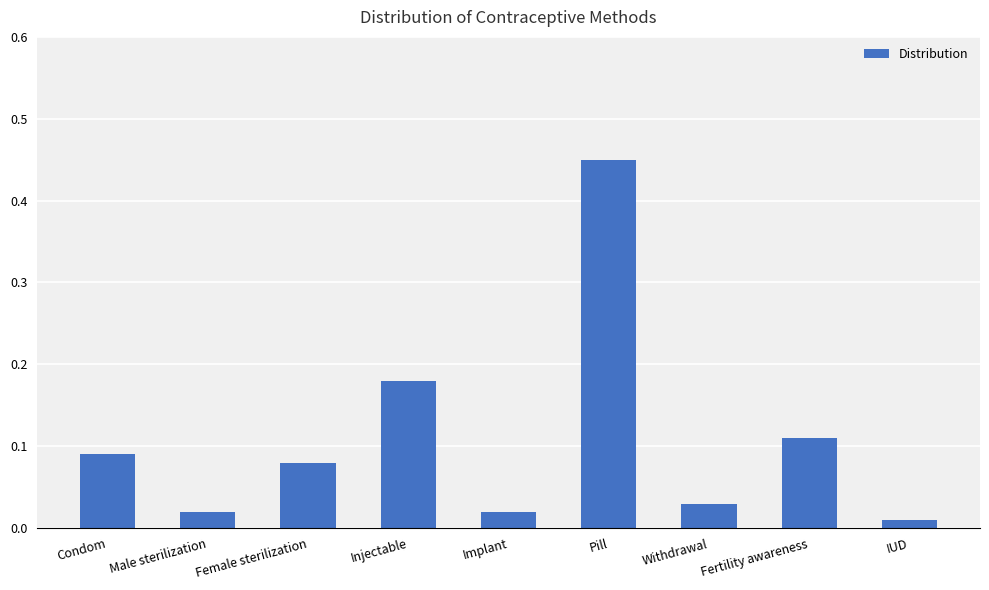

Which category has the highest value across all series?

Pill